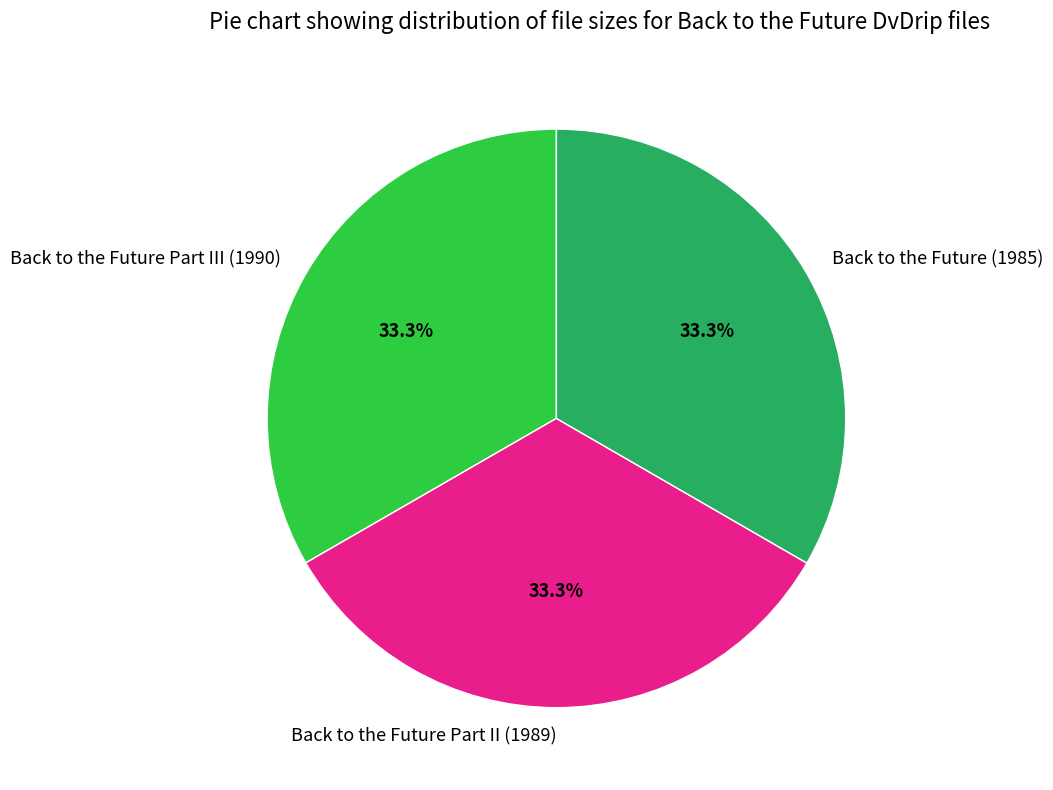

What percentage is NOT represented by Back to the Future Part II (1989)?

66.7%